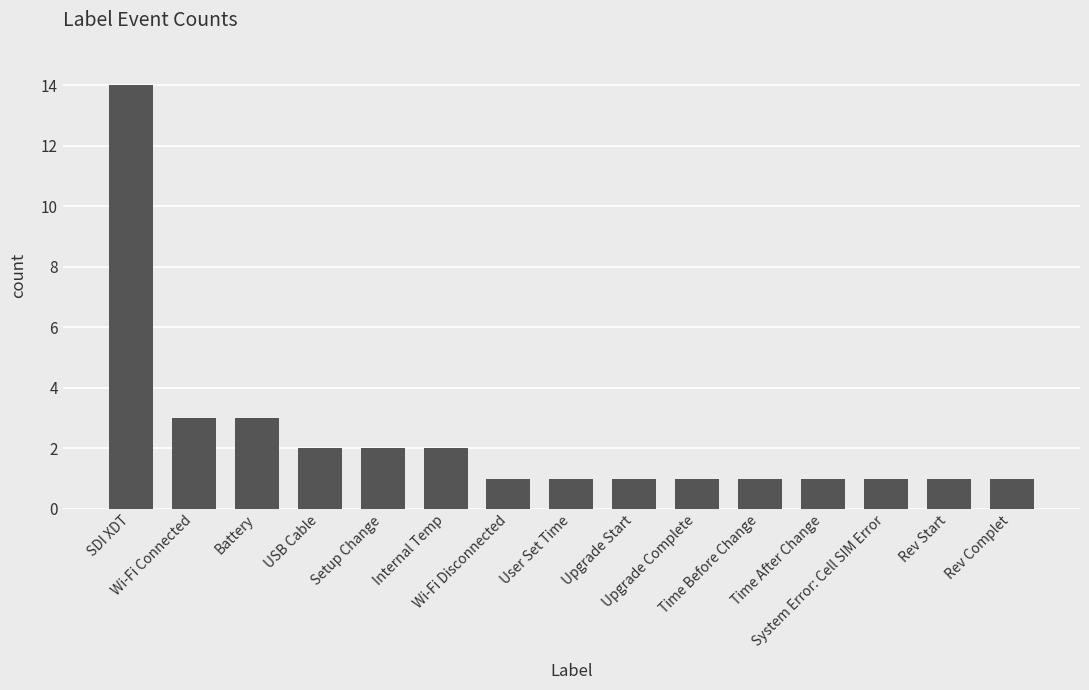

What is the change in value from SDI XDT to Setup Change?

-12